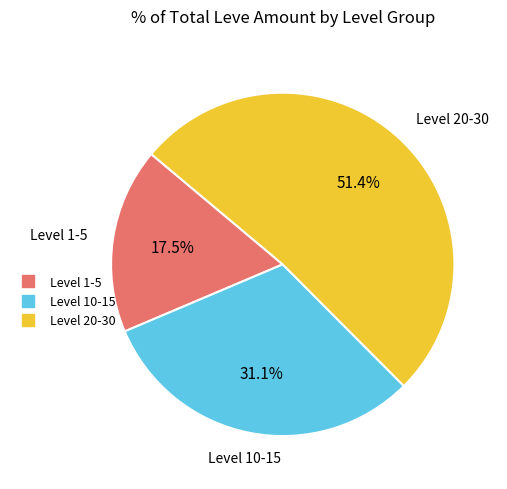

Is there a majority slice in this chart?

Yes